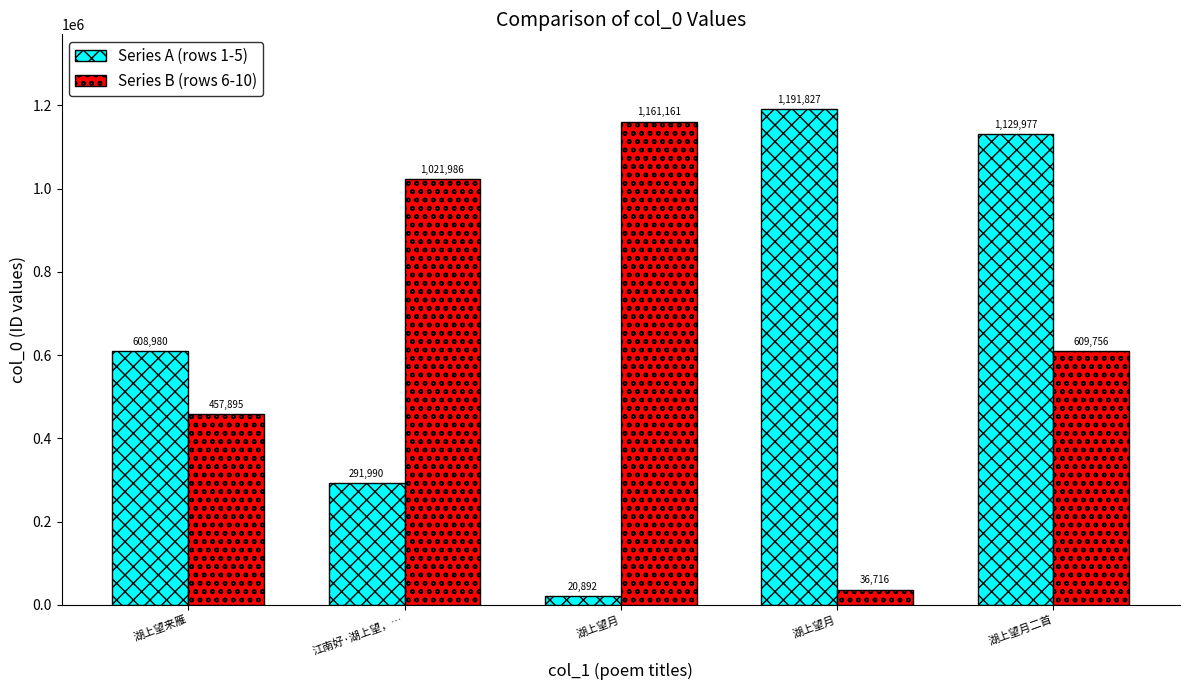

Reading left to right, extract all data points from this chart.

Series A (rows 1-5): 608980	291990	20892	1191827	1129977
Series B (rows 6-10): 457895	1021986	1161161	36716	609756